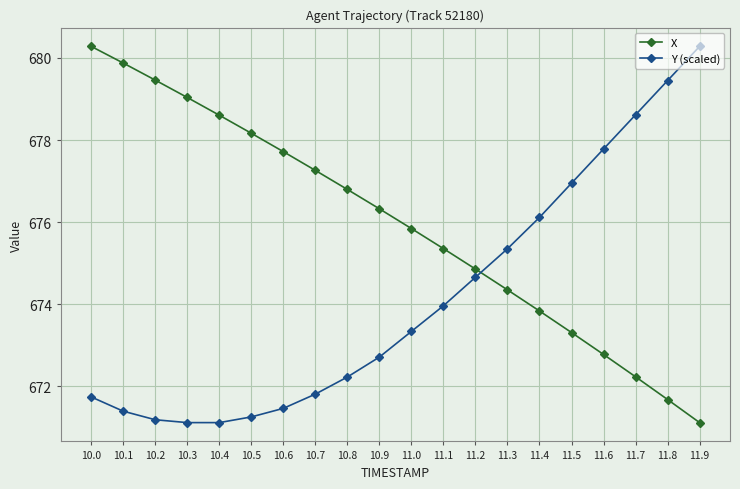

List the series in order of their overall mean, highest first.

X, Y (scaled)